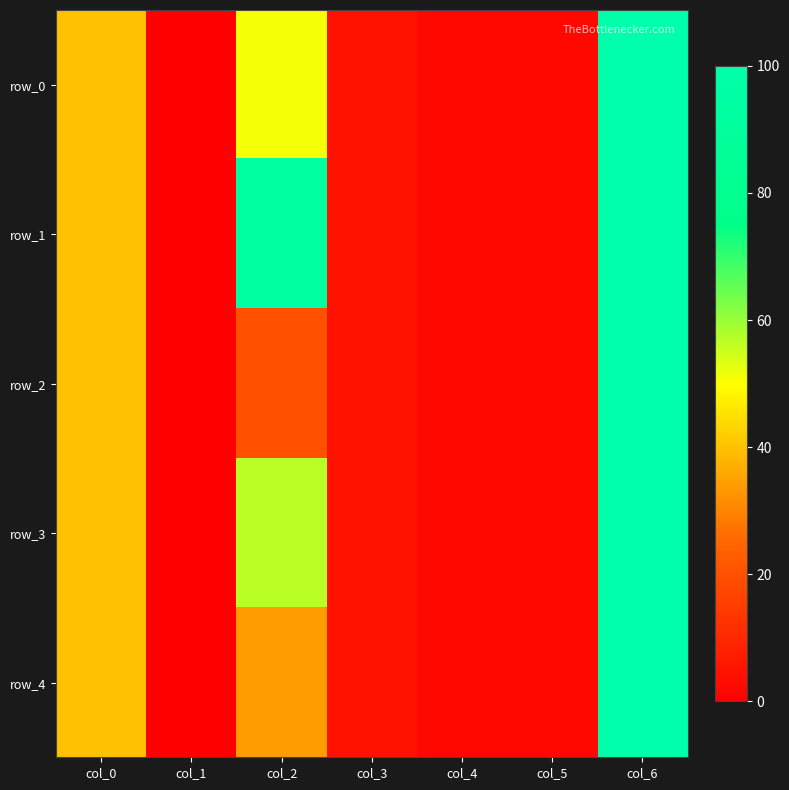

At which category does the chart reach its peak across all series?

col_6